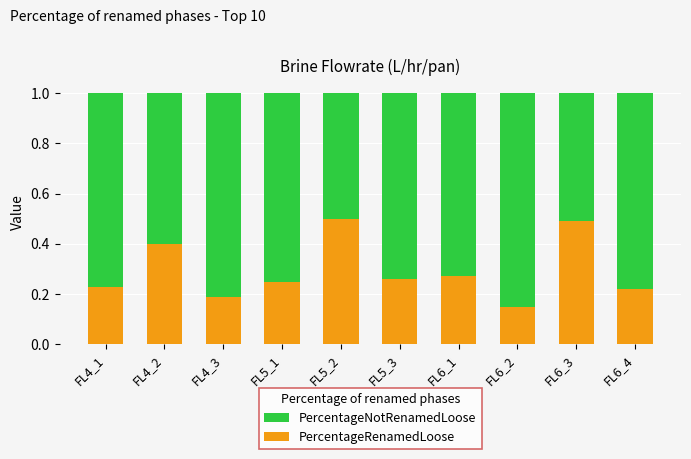

At which label is PercentageRenamedLoose closest to 0?

FL6_2